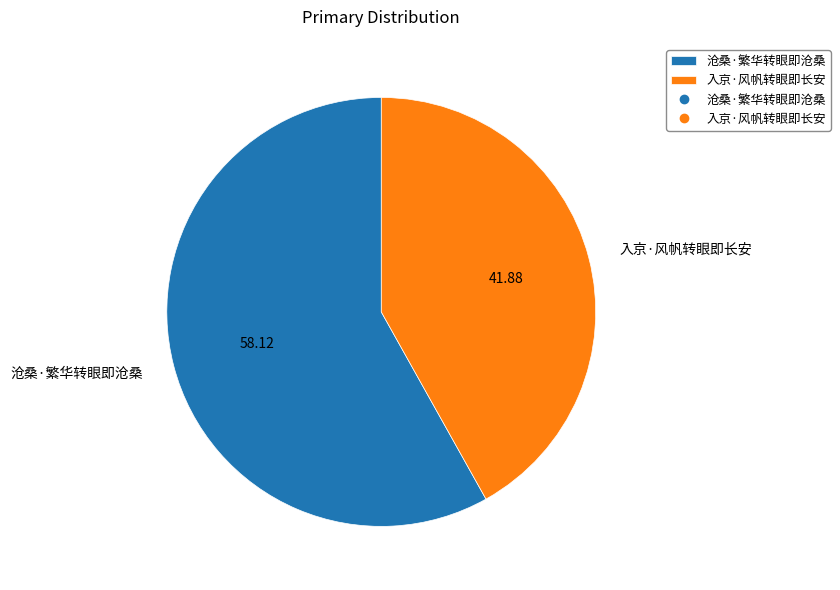

What is the ratio of the value at 沧桑·繁华转眼即沧桑 to the value at 入京·风帆转眼即长安?

1.4